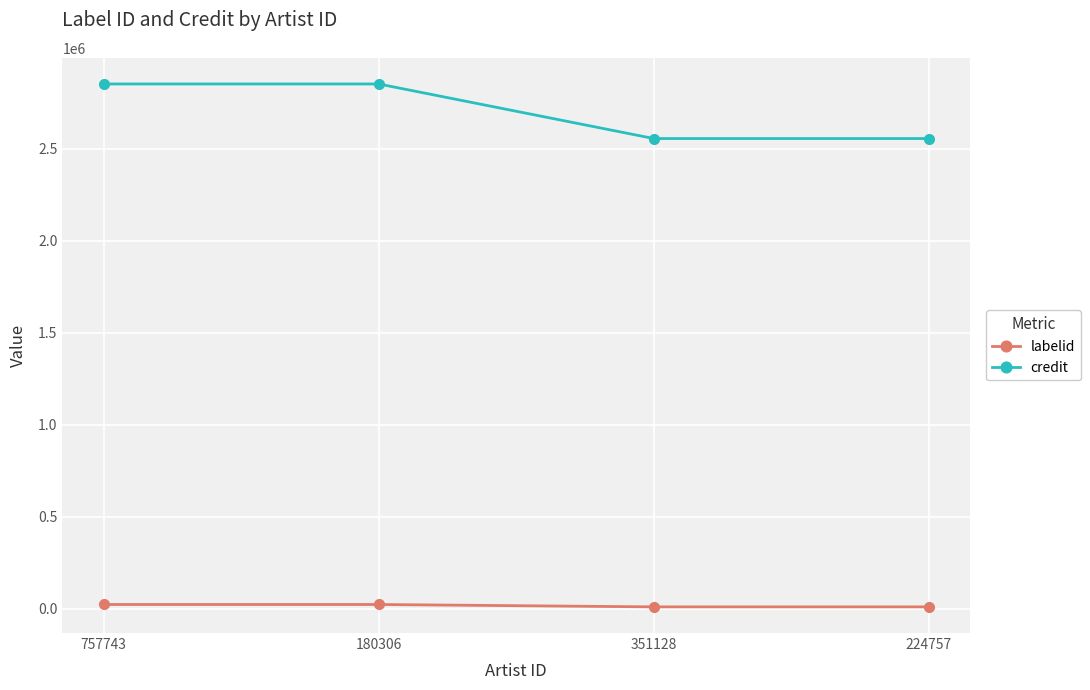

What is the minimum value for credit?

2556250